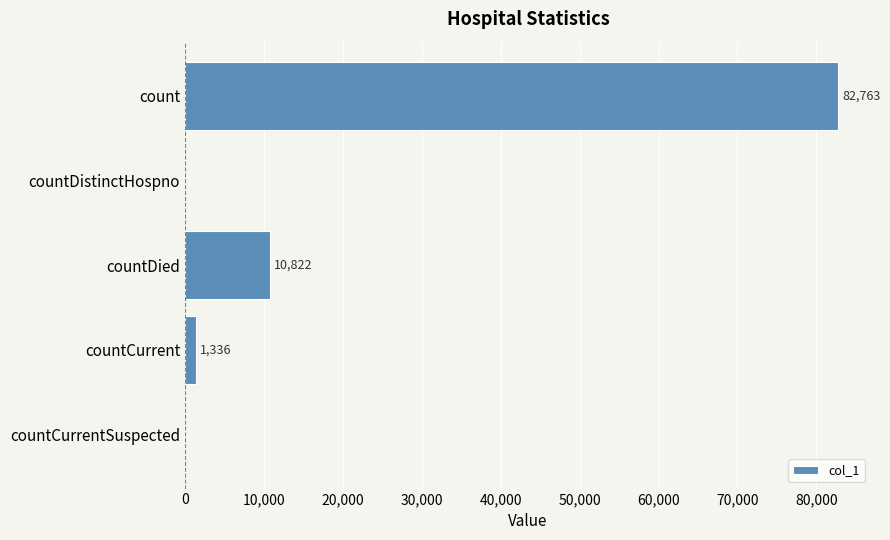

Reading top to bottom, transcribe all the data shown in this chart.

count=82763	countDistinctHospno=0	countDied=10822	countCurrent=1336	countCurrentSuspected=0